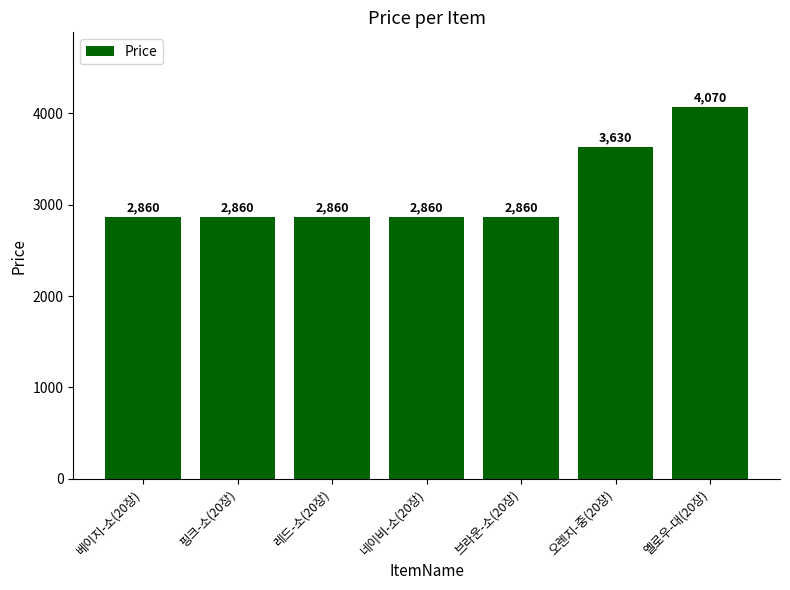

The chart shows a value of 858 at 오렌지-중(20장). True or false?

False